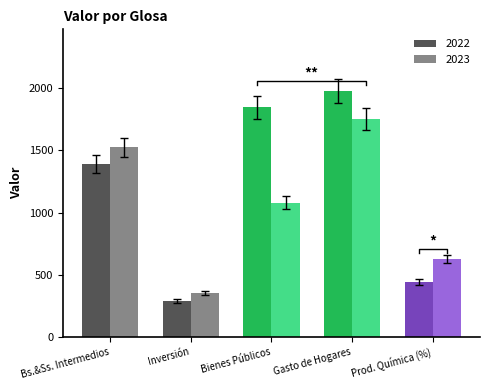

How many bars are there in total?

10